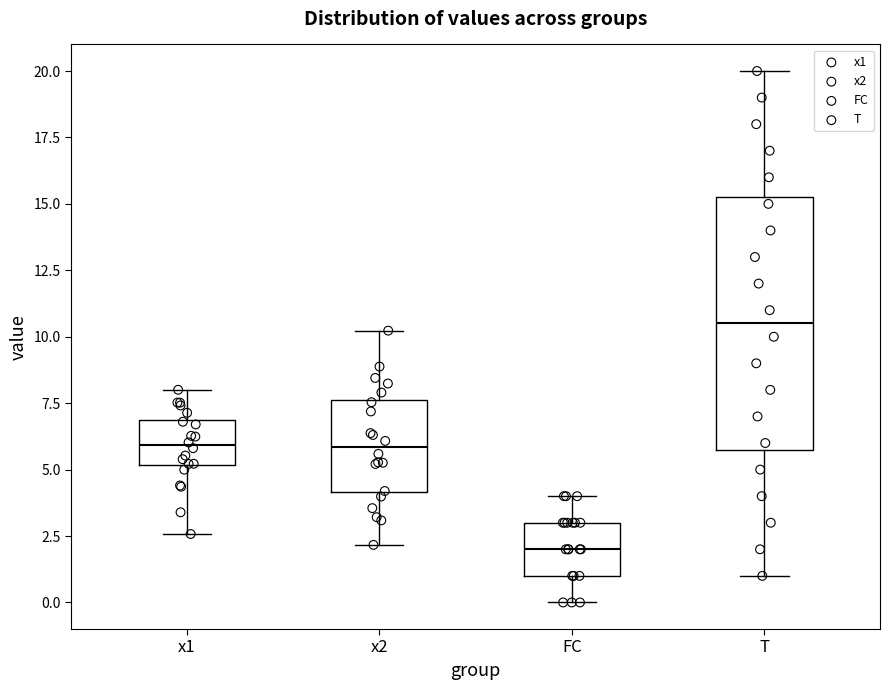

Reading left to right, read every box against the y-axis: the position of its median line, the range the box covers, and the ends of its whiskers. The values are not printed on the chart, so give them approximately, as read against the axis.

x1: median 6.0, box 5.0 to 7.0, whiskers 2.5 to 8.0
x2: median 6.0, box 4.0 to 7.5, whiskers 2.0 to 10.0
FC: median 2.0, box 1.0 to 3.0, whiskers 0.0 to 4.0
T: median 10.5, box 6.0 to 15.5, whiskers 1.0 to 20.0